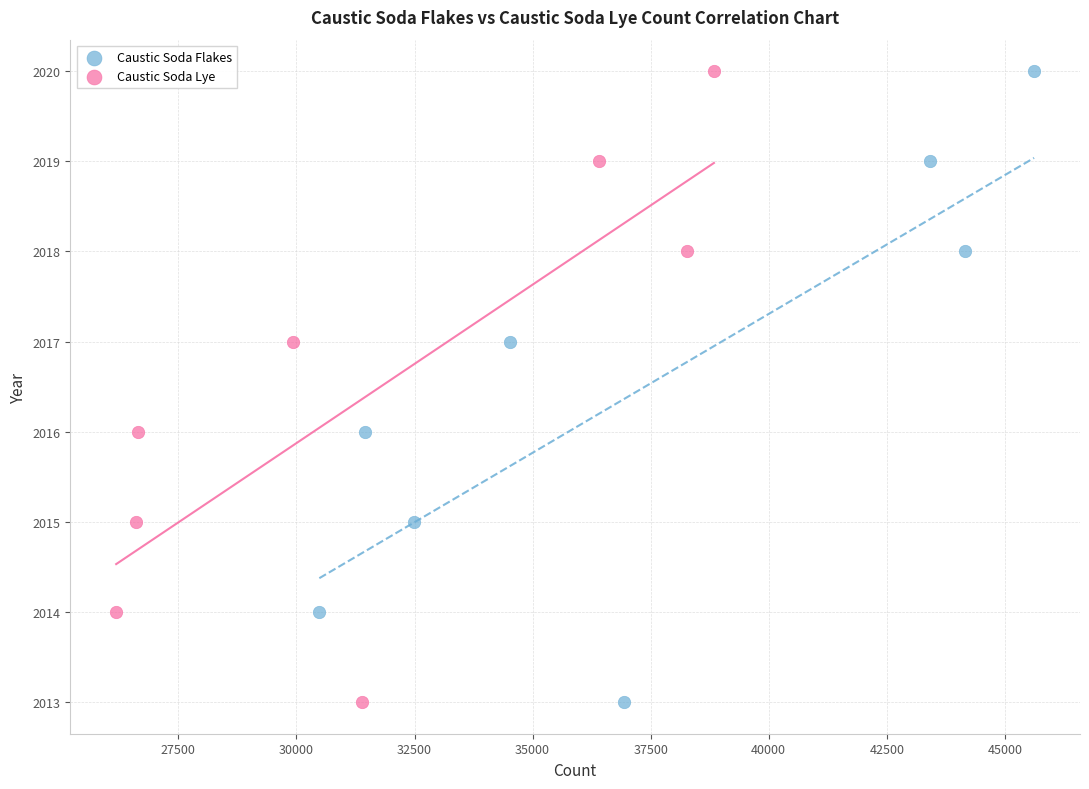

What are all the series names shown in the legend?

Caustic Soda Flakes, Caustic Soda Lye